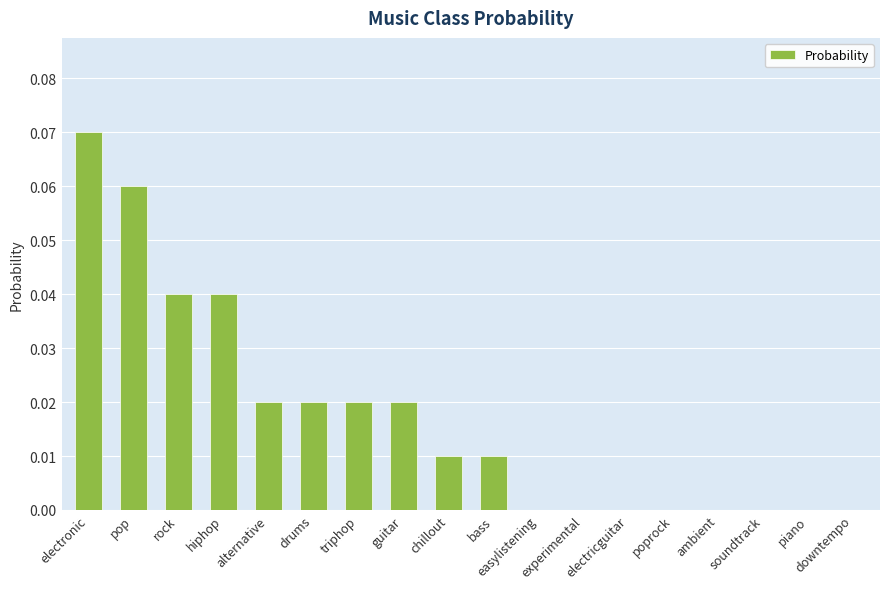

Which has a higher value, piano or bass?

bass